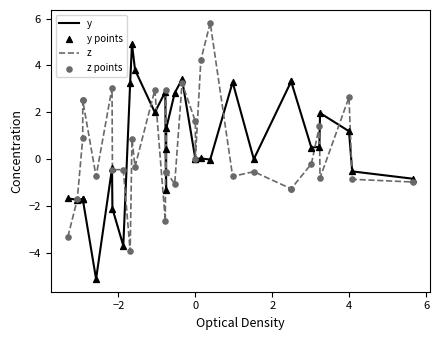

Which series reaches the maximum Y coordinate?

z